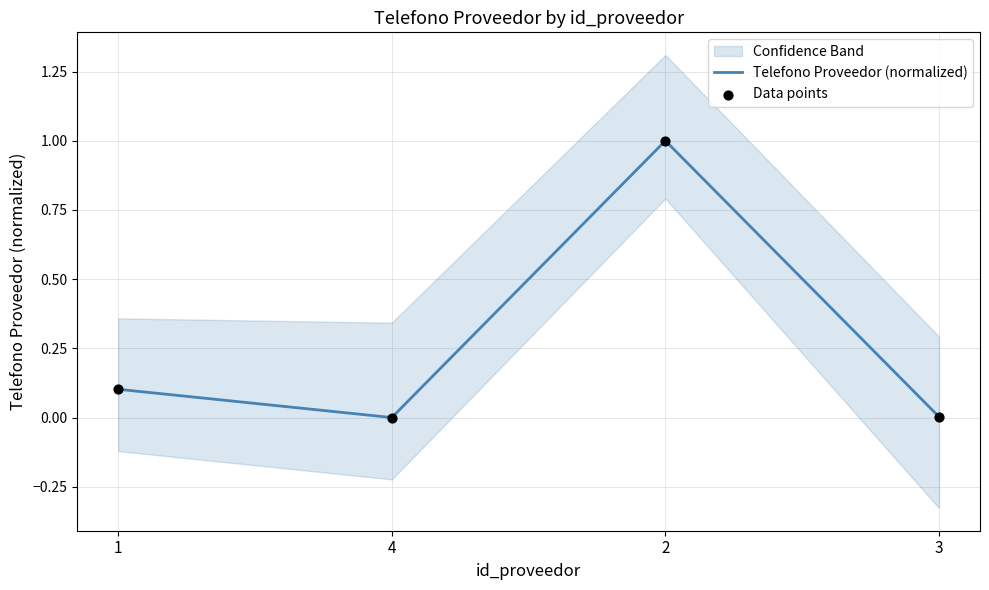

What are all the series names shown in the legend?

Telefono Proveedor (normalized), Data points